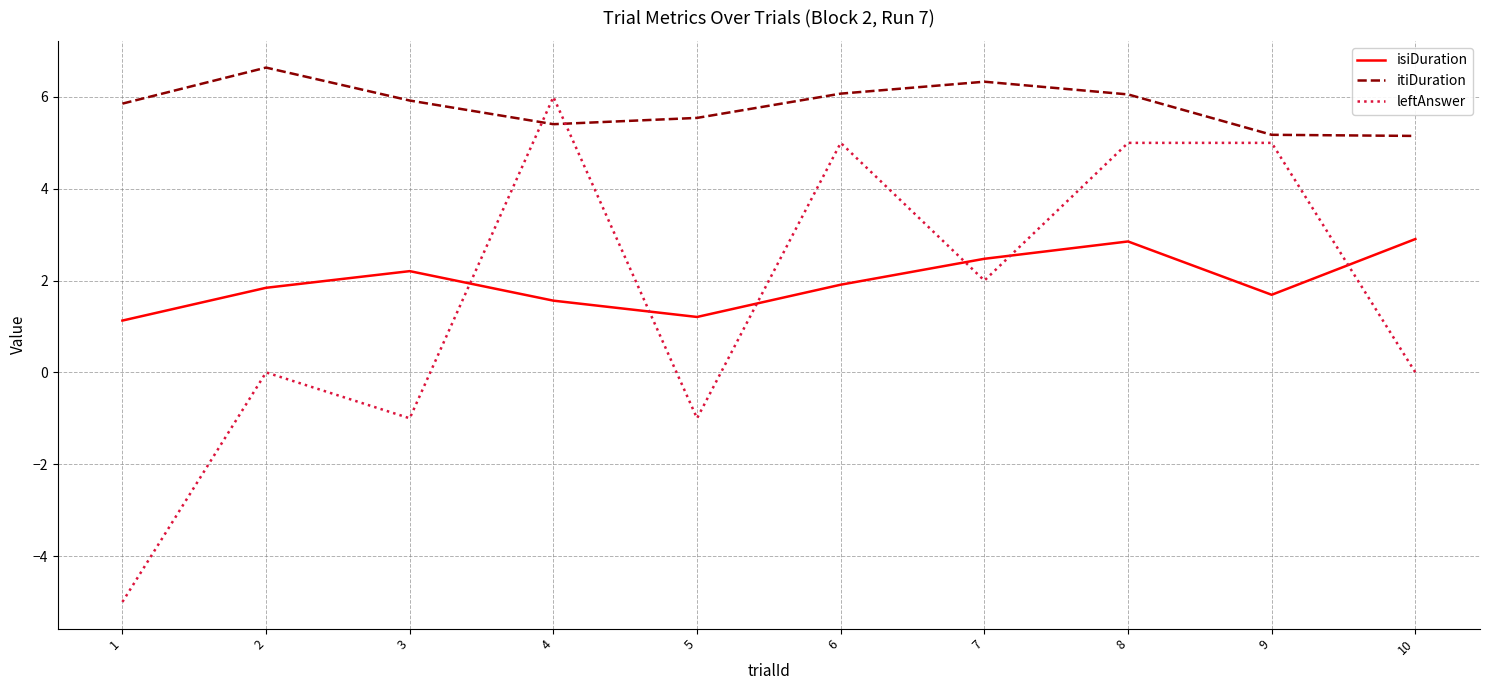

At which category does isiDuration reach its first local peak?

3